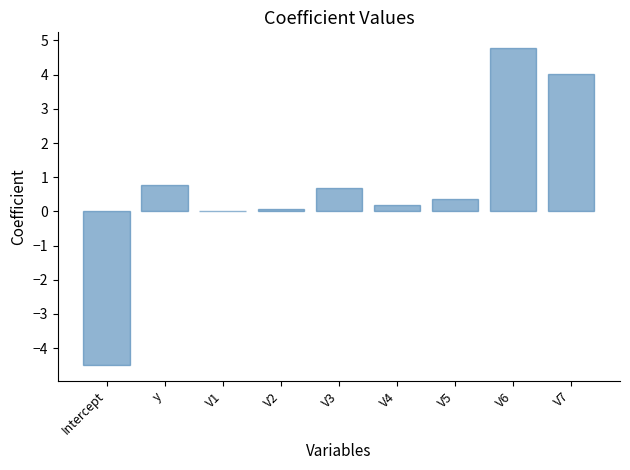

Between V3 and V1, which is larger?

V3